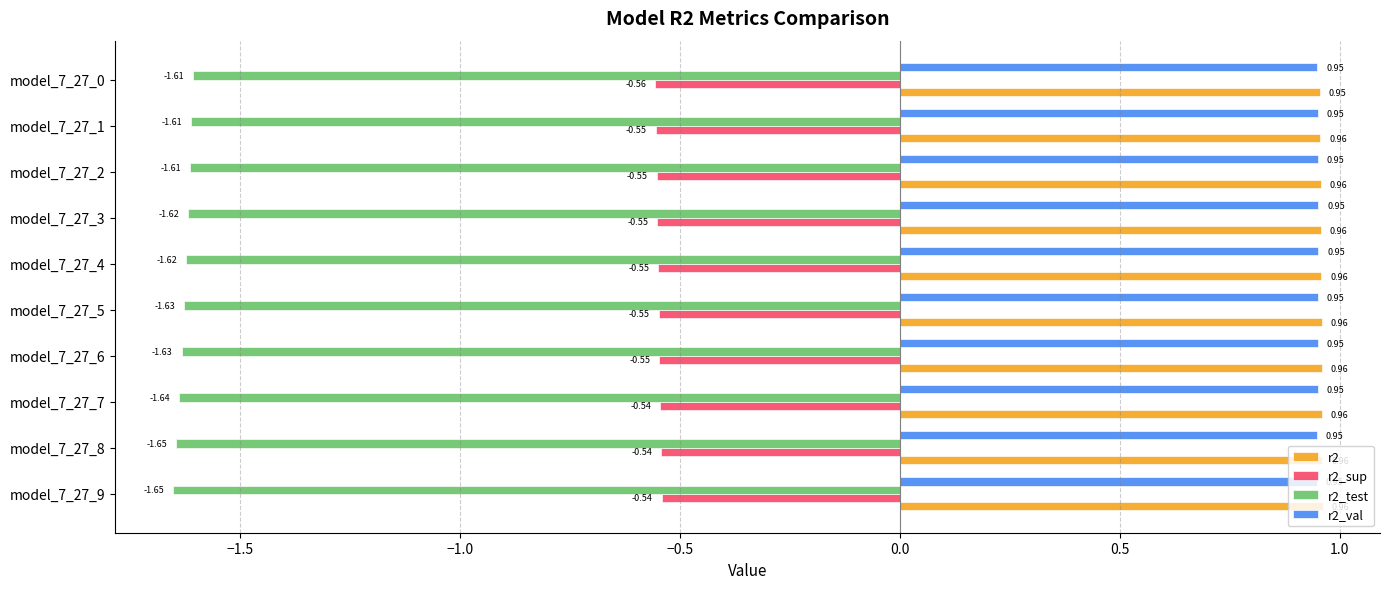

What is the sum of all r2_test values?

-16.3